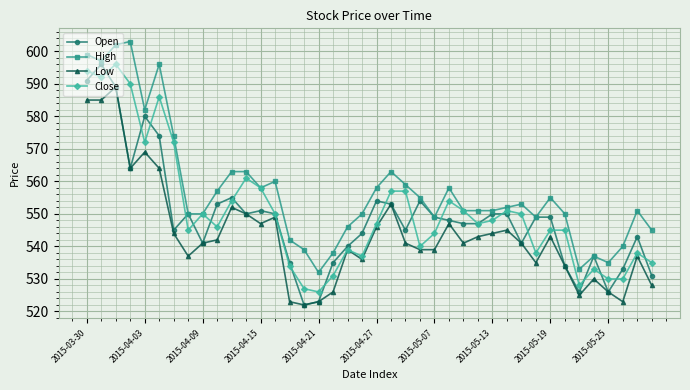

Reading right to left, transcribe all the data shown in this chart.

Open: 531	543	533	526	537	526	534	549	549	541	550	550	547	547	548	549	554	545	553	554	544	540	535	523	522	535	550	551	550	555	553	541	550	545	574	580	564	589	596	591
High: 545	551	540	535	537	533	550	555	549	553	552	551	551	551	558	549	555	559	563	558	550	546	538	532	539	542	560	558	563	563	557	550	550	574	596	582	603	602	597	599
Low: 528	537	523	526	530	525	534	543	535	541	545	544	543	541	547	539	539	541	553	546	536	539	526	523	522	523	549	547	550	552	542	541	537	544	564	569	564	589	585	585
Close: 535	538	530	530	533	528	545	545	538	550	551	548	547	551	554	544	540	557	557	547	537	539	531	526	527	534	550	558	561	554	546	550	545	572	586	572	590	596	592	594